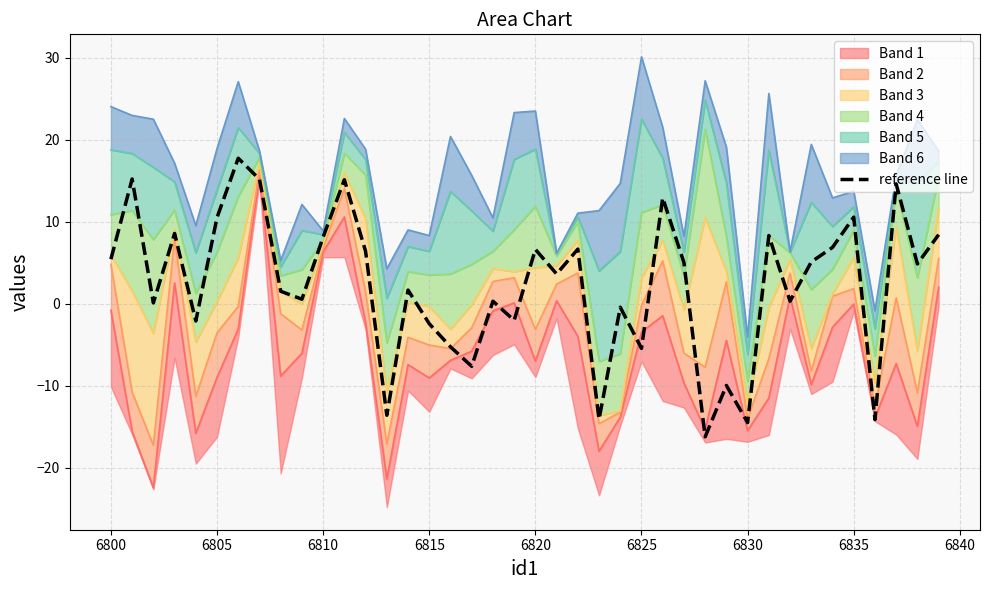

What is the value of the 40th point from the left?

8.4